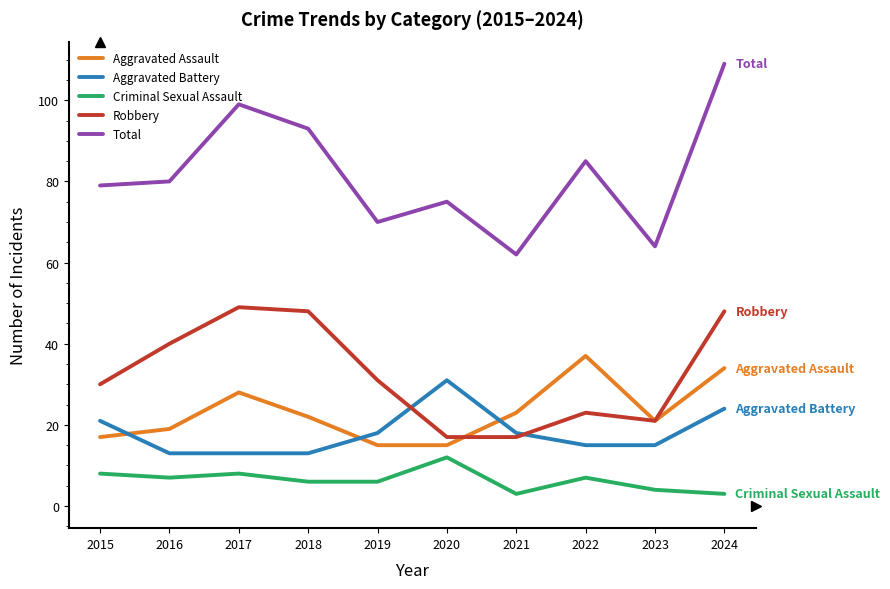

Which series has the largest range (max minus min)?

Total